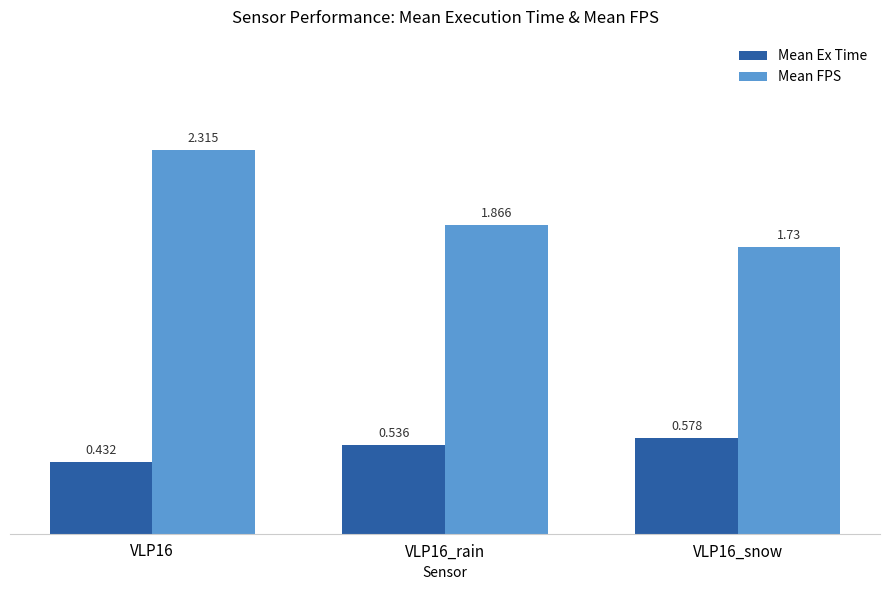

How many Mean FPS values are between 1 and 2?

2